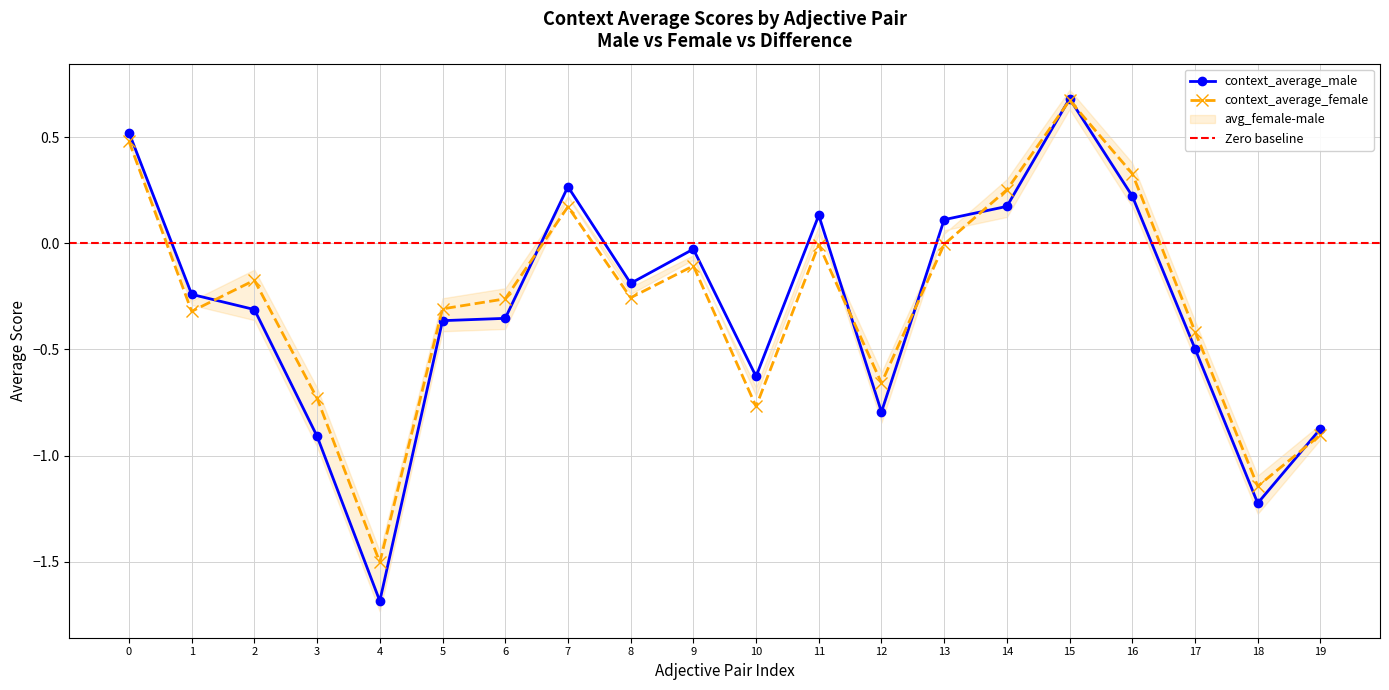

What is the difference between the maximum and minimum values in the context_average_male series?

2.4